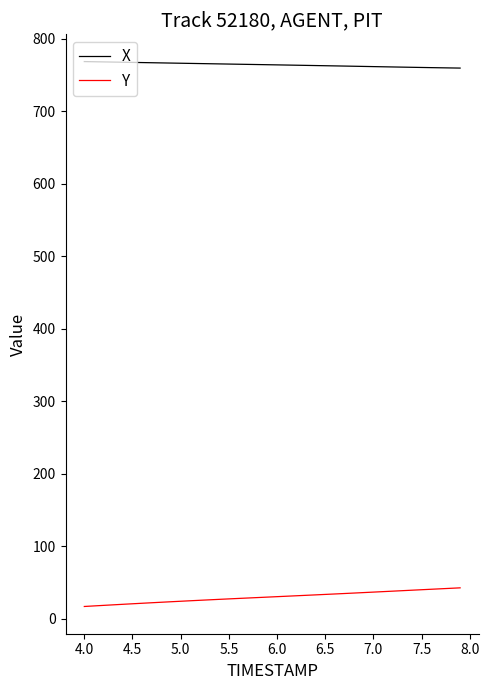

Does the chart have visible grid lines?

No